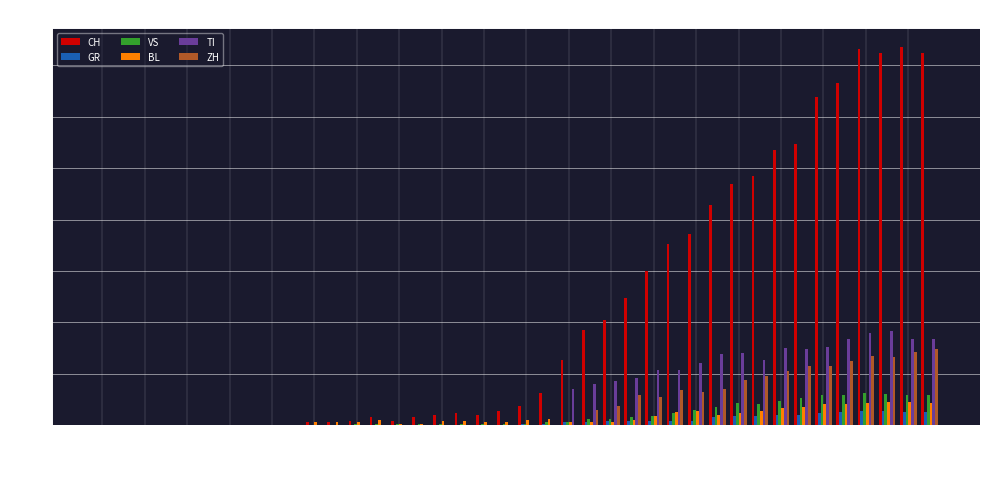

How many groups of bars are there?

40